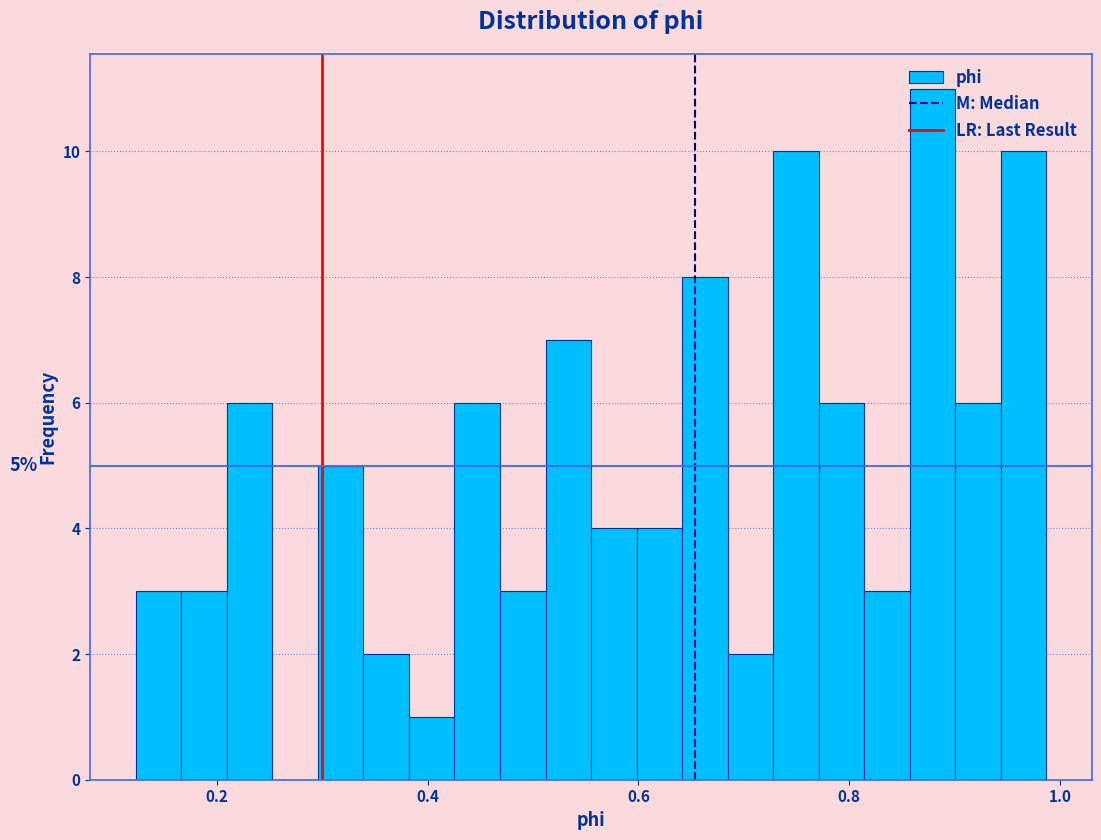

Read against the x-axis, roughly where is the centre of the tallest bar?

0.88